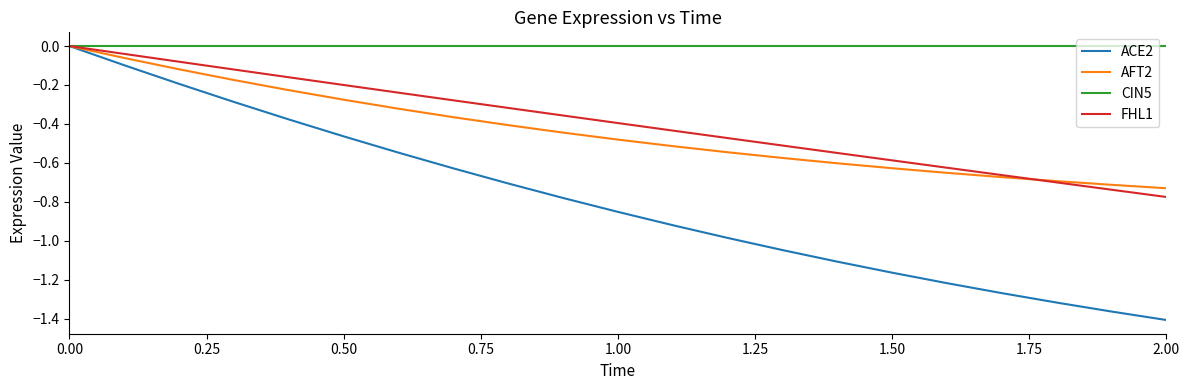

Does the chart have visible grid lines?

No